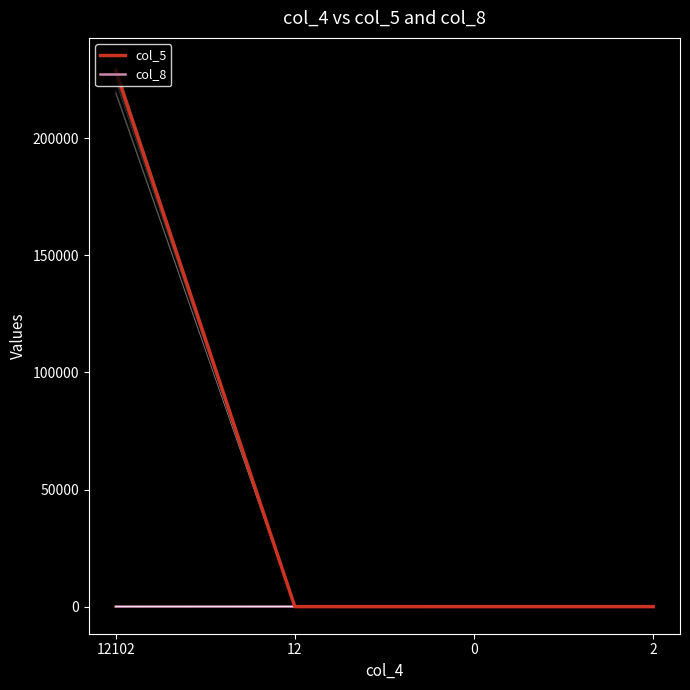

Reading left to right, transcribe all the data shown in this chart.

col_5: 229017	9	3	1
col_8: 18	37	2	8